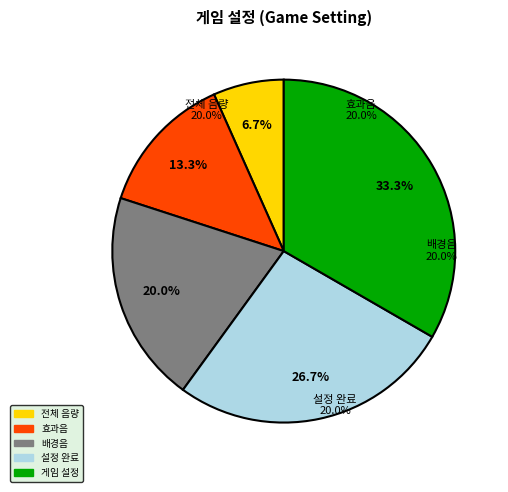

Is 배경음 the majority of the pie?

No